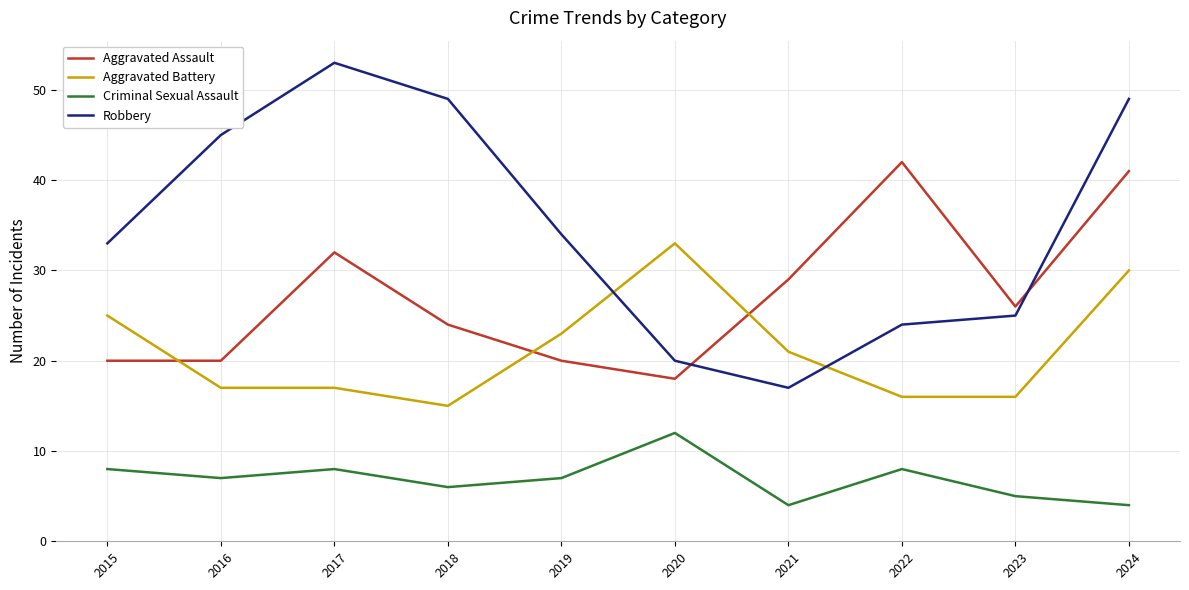

True or false: Aggravated Assault and Aggravated Battery intersect in this chart.

True